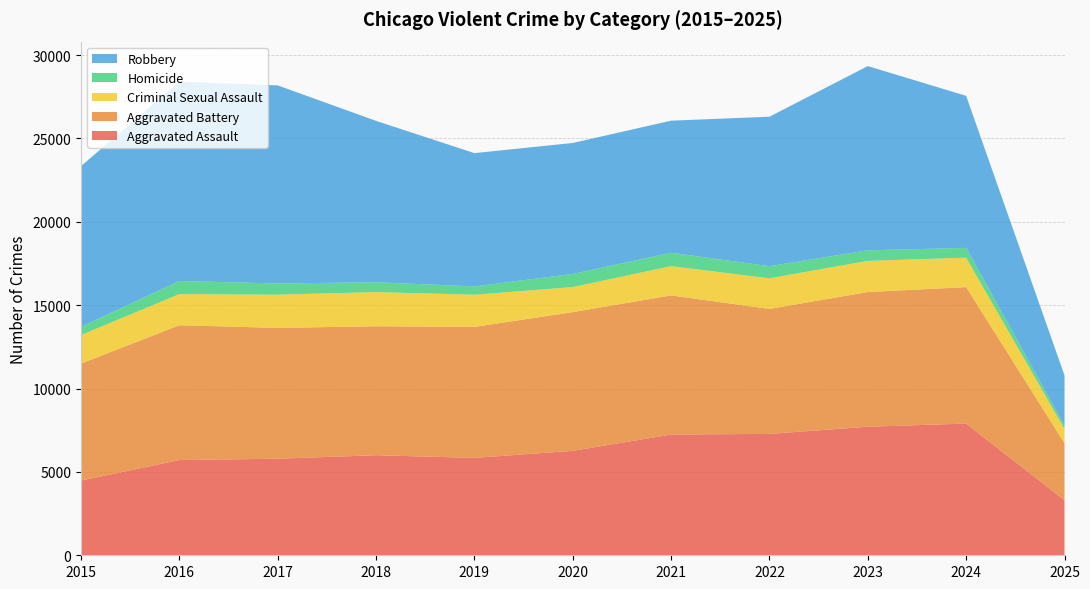

Reading left to right, transcribe all the data shown in this chart.

Aggravated Assault: 2015=4480	2016=5713	2017=5793	2018=6002	2019=5841	2020=6265	2021=7242	2022=7281	2023=7712	2024=7901	2025=3302
Aggravated Battery: 2015=7018	2016=8085	2017=7845	2018=7734	2019=7858	2020=8320	2021=8346	2022=7495	2023=8079	2024=8183	2025=3419
Criminal Sexual Assault: 2015=1712	2016=1868	2017=1993	2018=2051	2019=1929	2020=1504	2021=1754	2022=1838	2023=1868	2024=1767	2025=857
Homicide: 2015=496	2016=786	2017=672	2018=588	2019=499	2020=787	2021=806	2022=728	2023=632	2024=587	2025=195
Robbery: 2015=9638	2016=11960	2017=11881	2018=9681	2019=7995	2020=7855	2021=7920	2022=8964	2023=11052	2024=9119	2025=3017